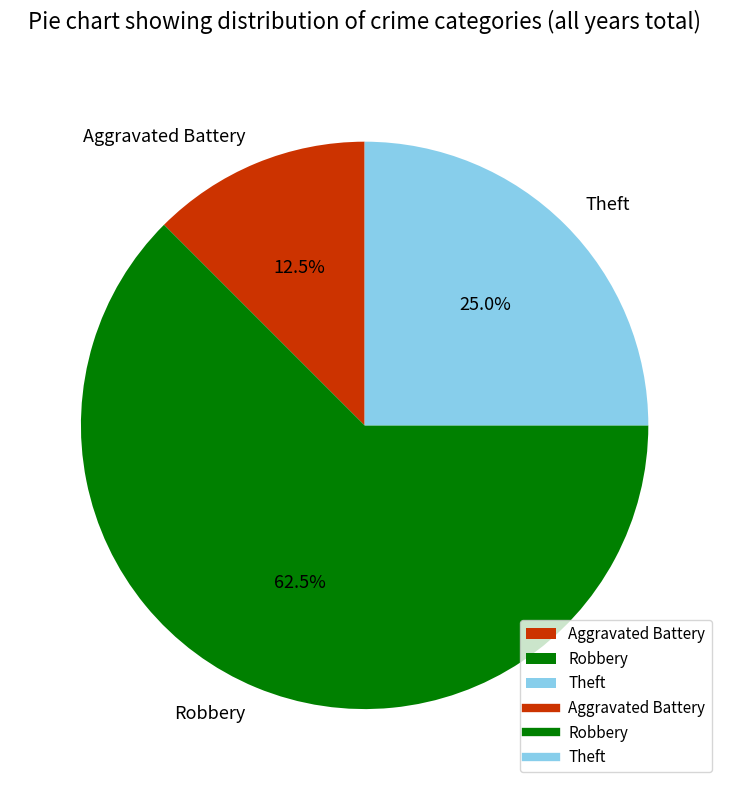

How many slices are in this pie chart?

3